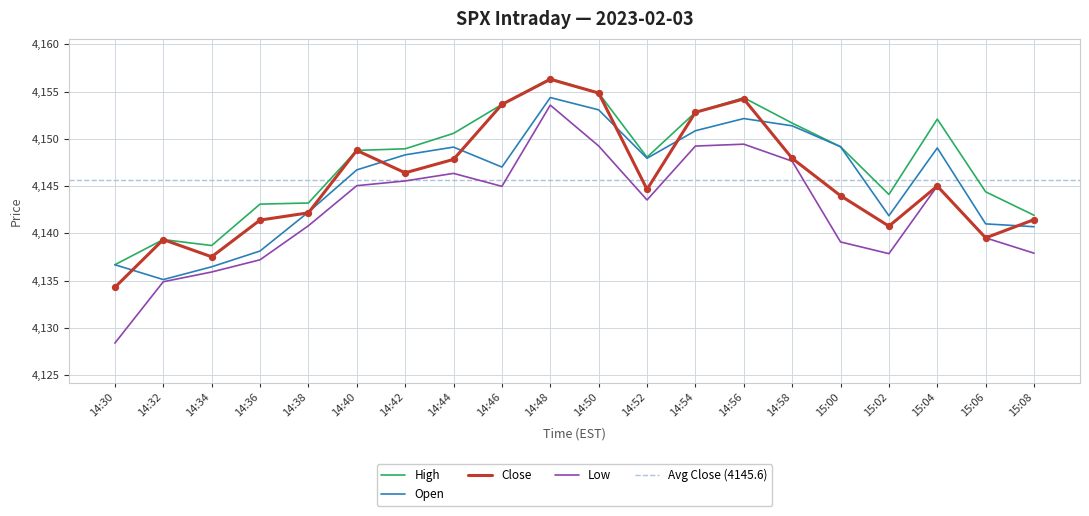

What are all the series names shown in the legend?

open, high, low, close